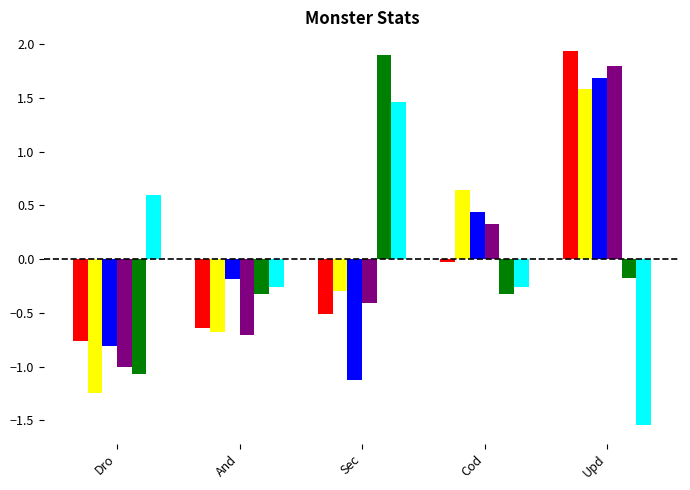

What is the total value across all series at Upd?

5.3